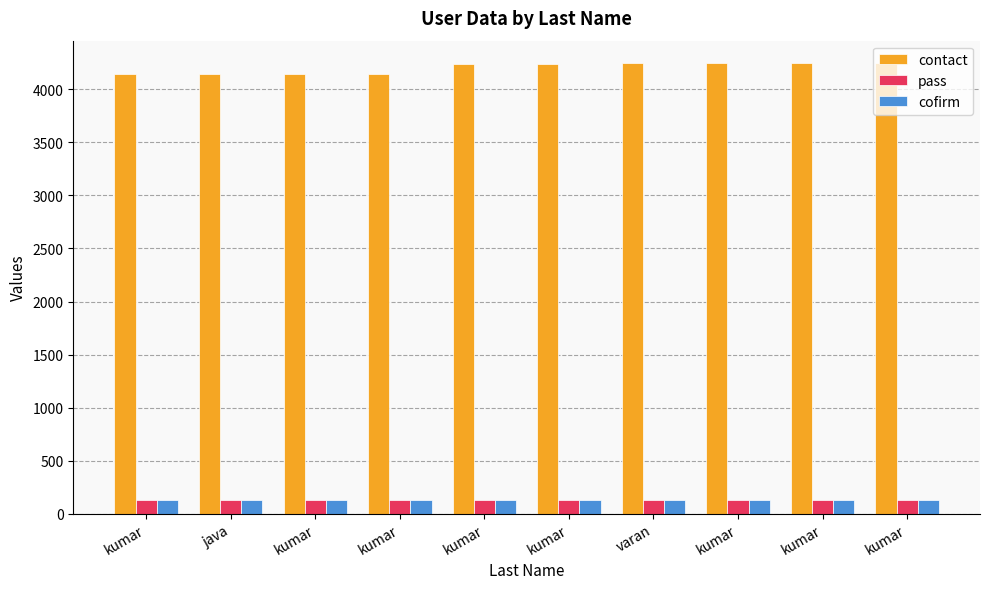

Rank the series at kumar from highest to lowest value.

contact, pass, cofirm